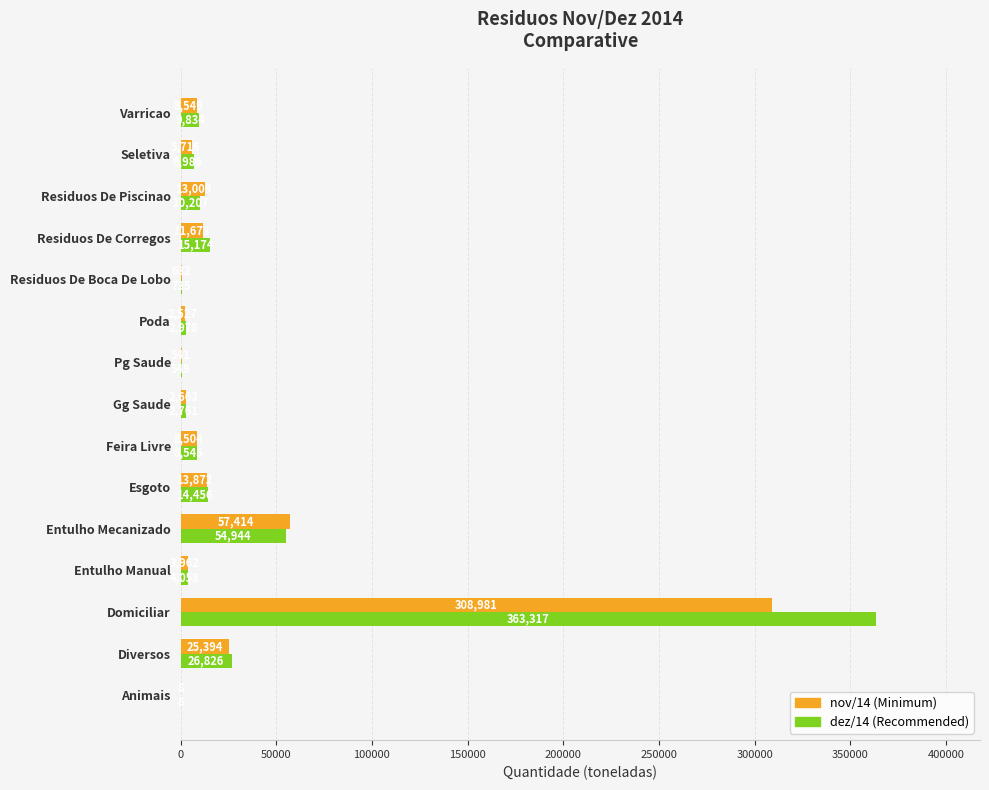

What is the greatest value displayed?

363317.1